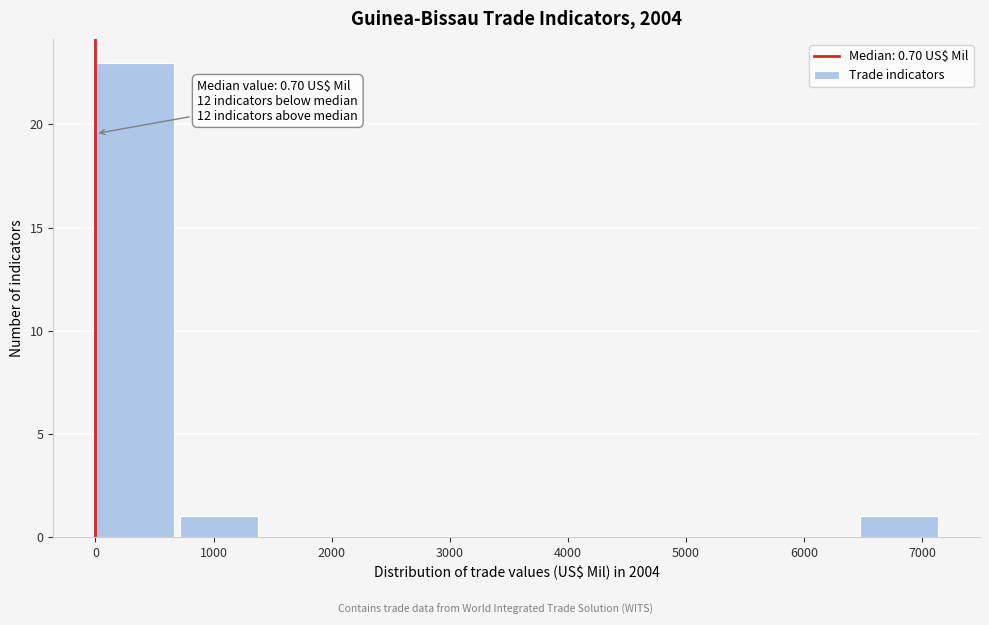

Which range on the x-axis has the tallest bar?

0 to 700